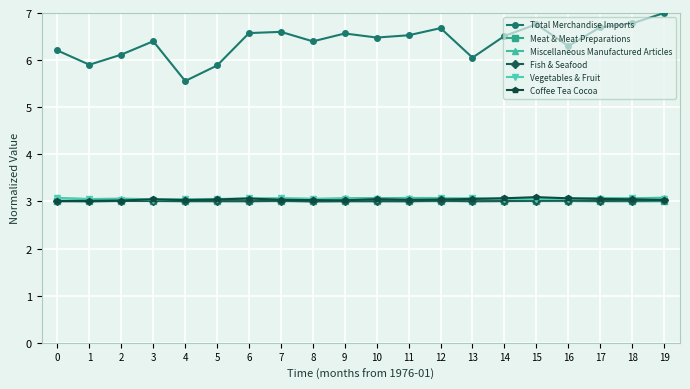

What is the value of the Miscellaneous Manufactured Articles point at the 15th from the left?

3.1